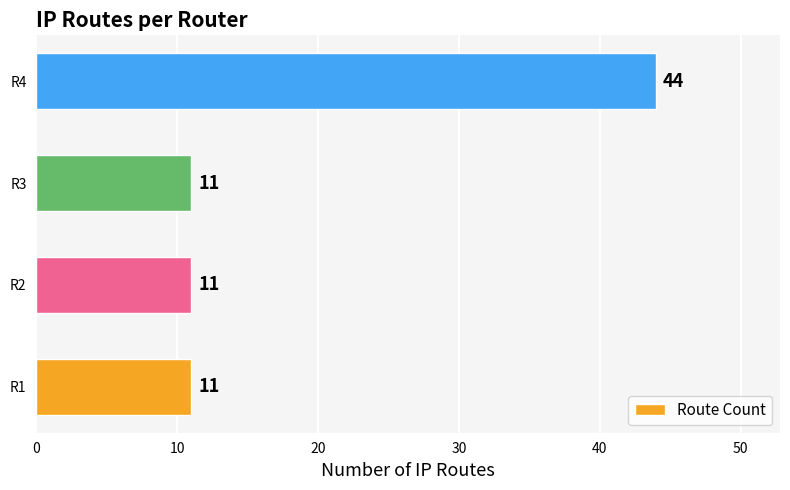

Which category has the highest value across all series?

R4